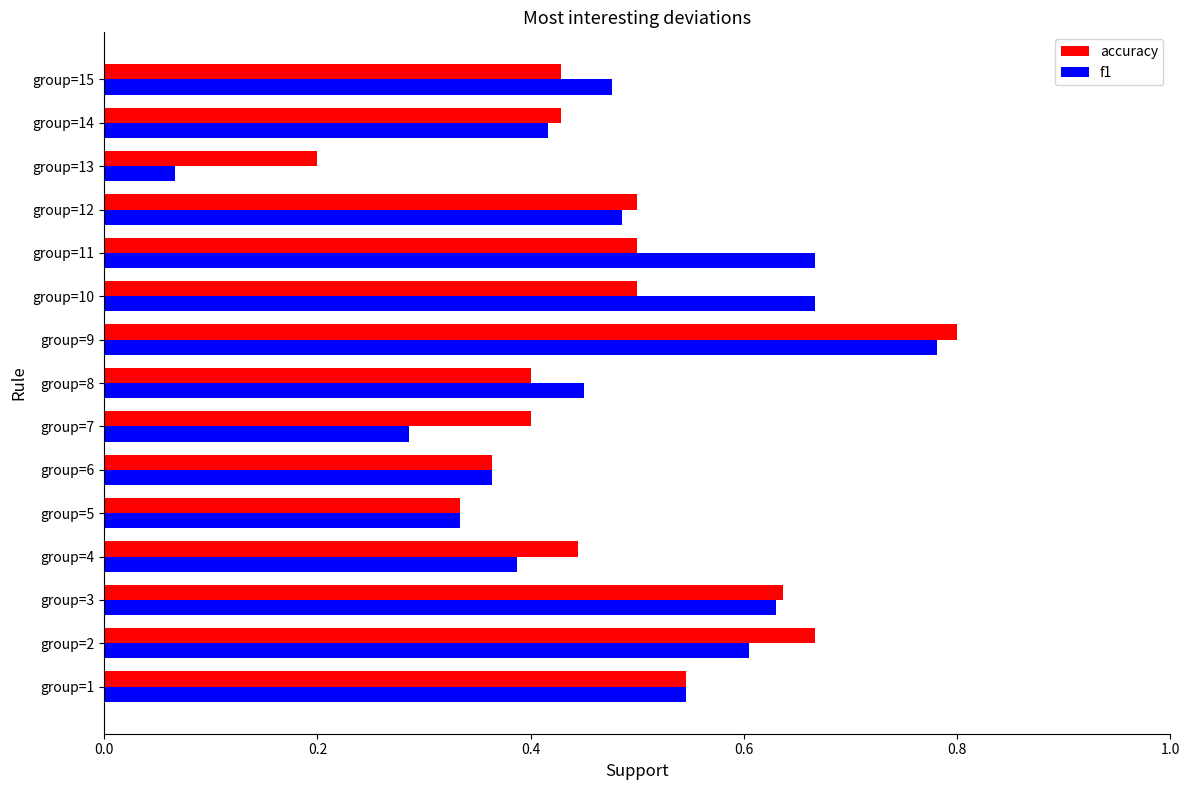

True or false: accuracy has a value of 1.4 at group=9.

False